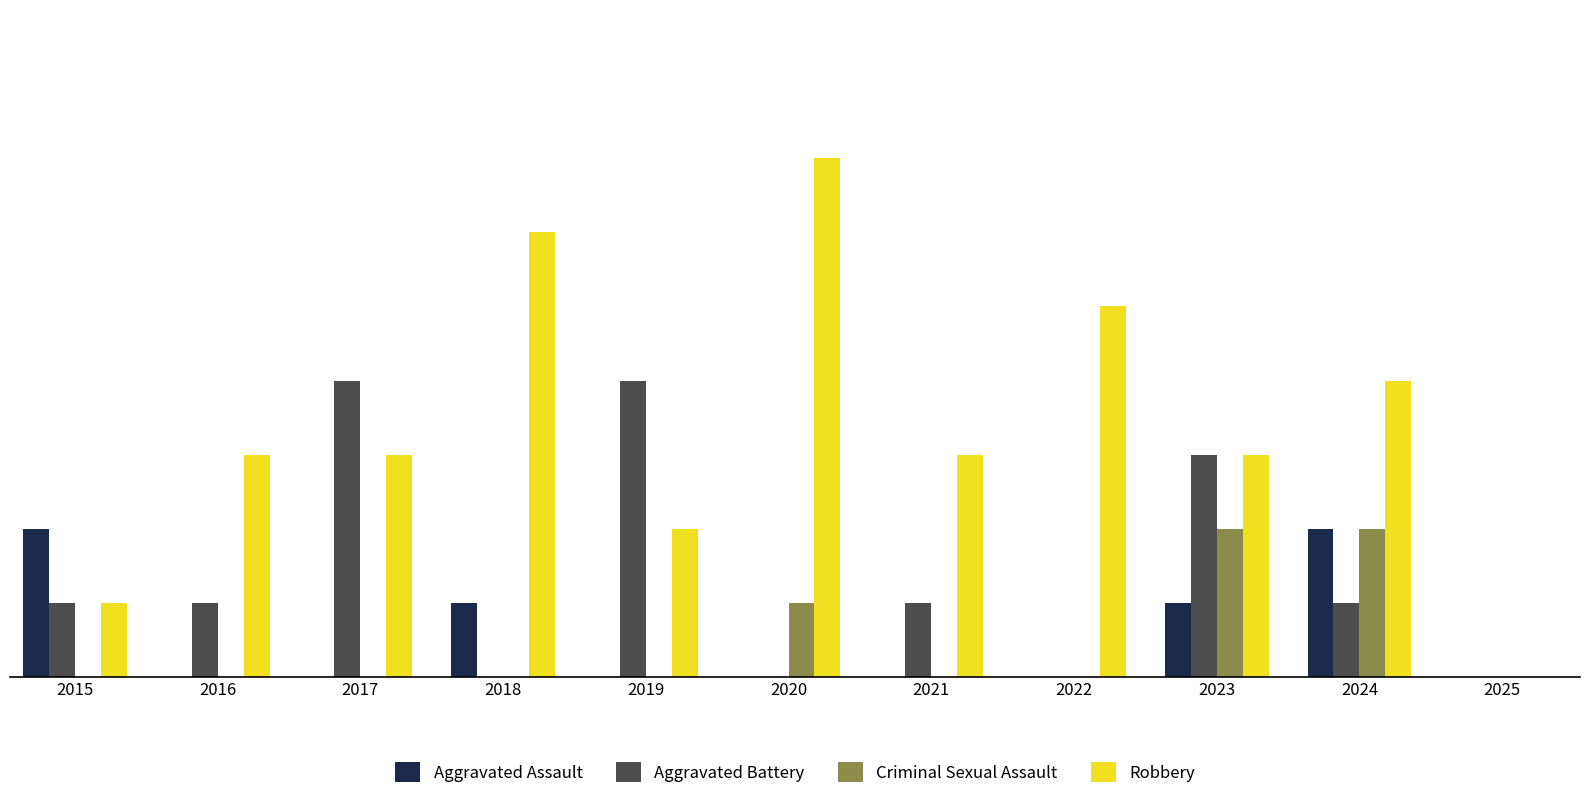

Is the value of Robbery at 2017 greater than the value of Aggravated Assault at 2024?

Yes